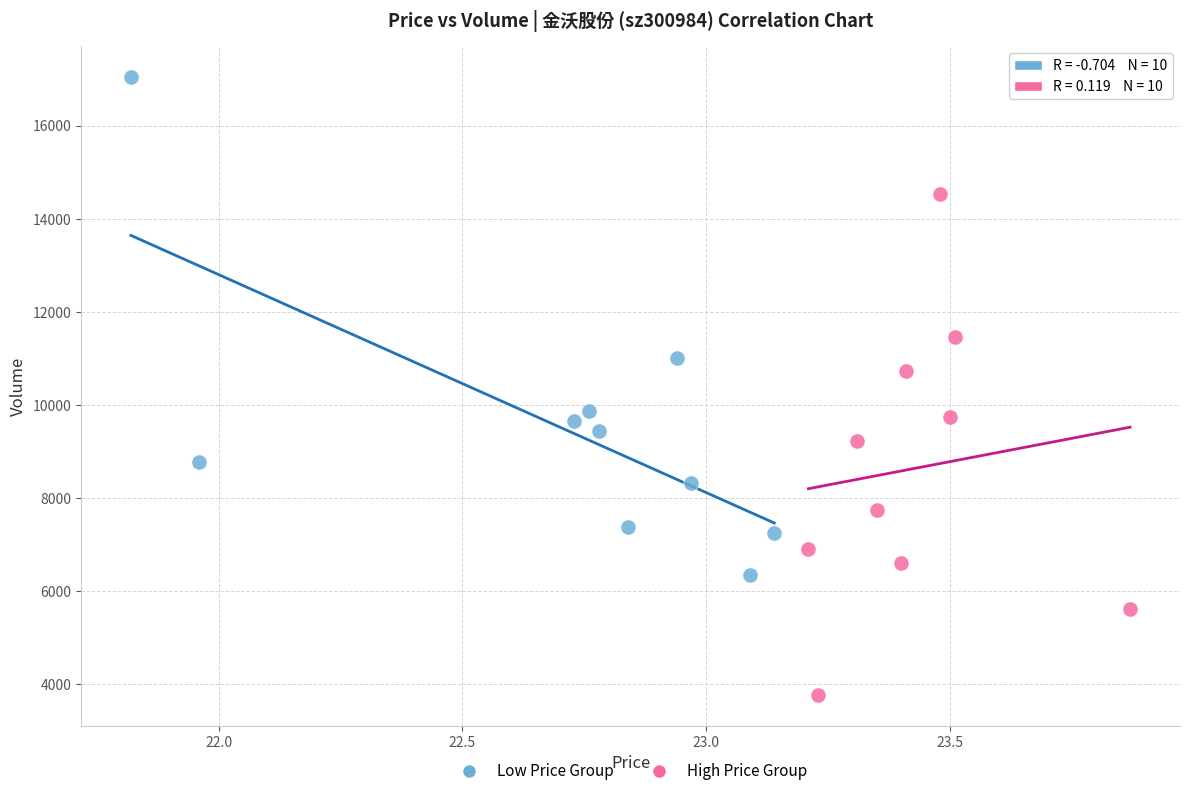

What are all the series names shown in the legend?

Low Price Group, High Price Group